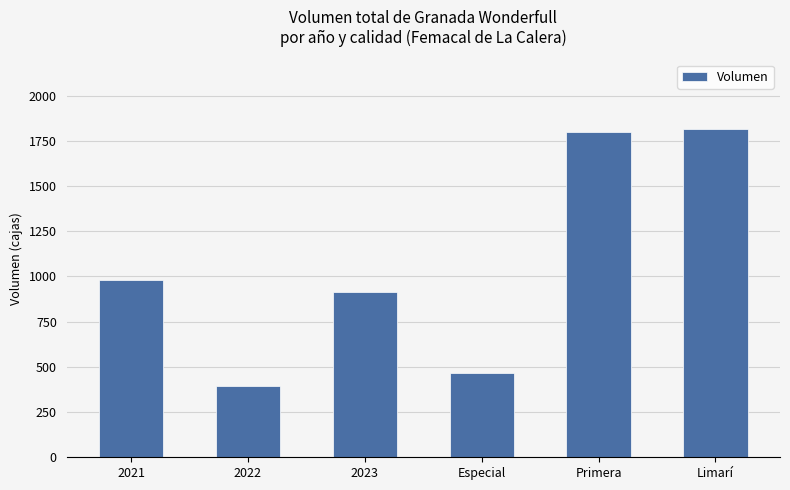

What is the sum of the values at Especial and Primera?

2266